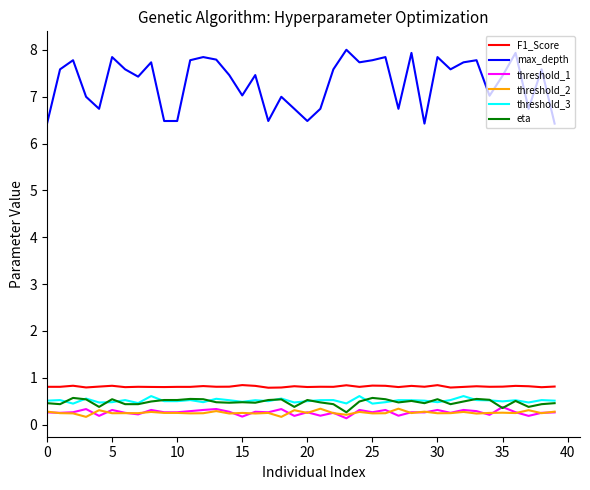

What is the greatest value displayed?

8.0